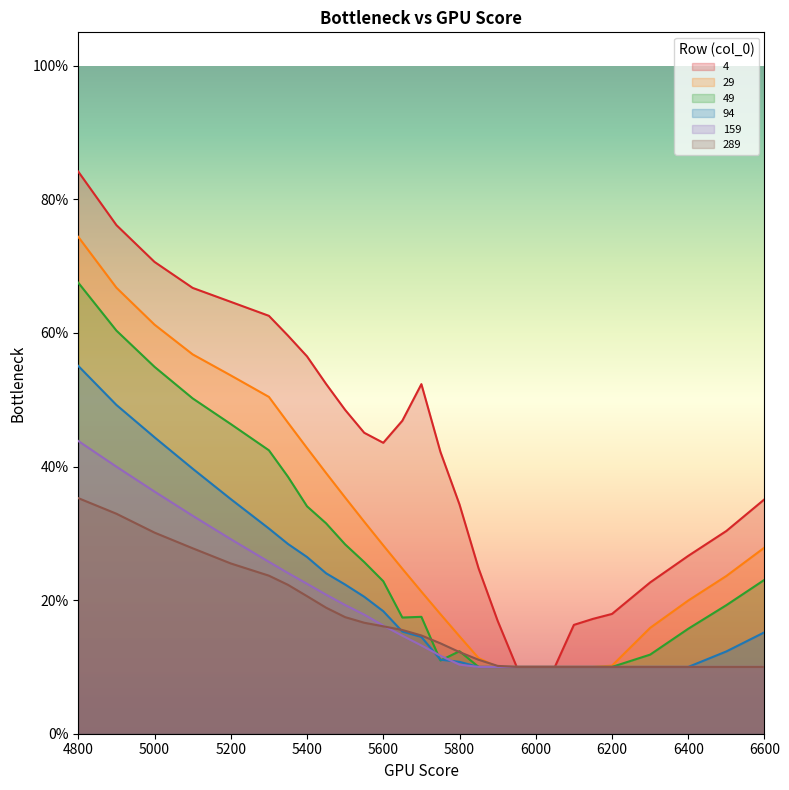

Is the value of 4 at 5750 greater than the value of 289 at 5700?

Yes